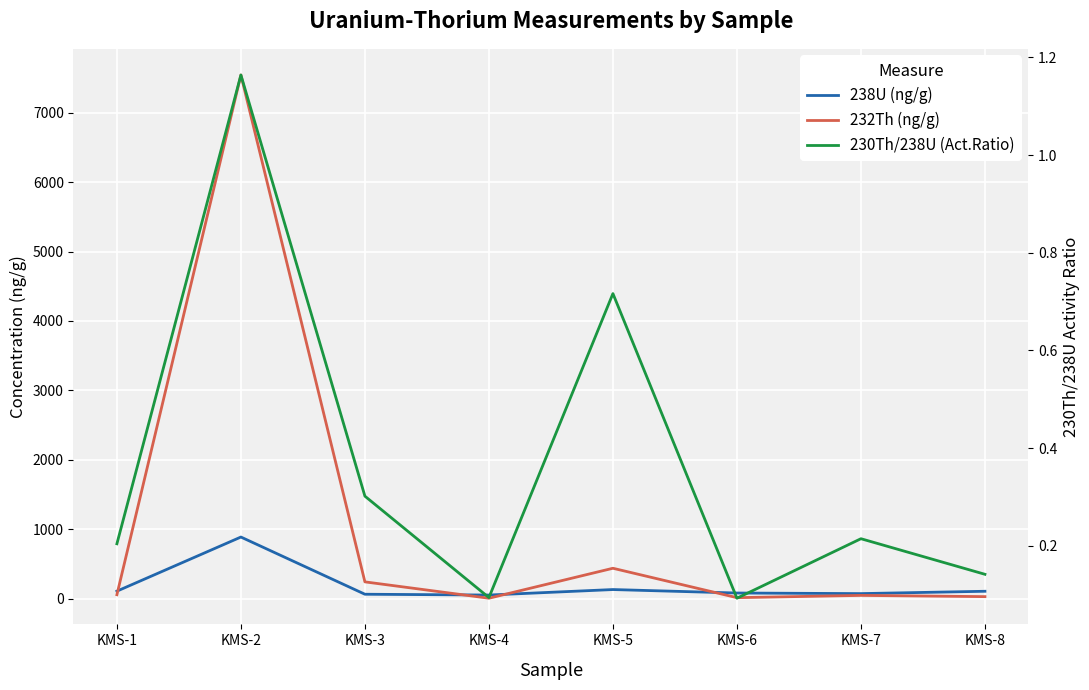

Where is 238U (ng/g) nearest to the value 472?

KMS-5